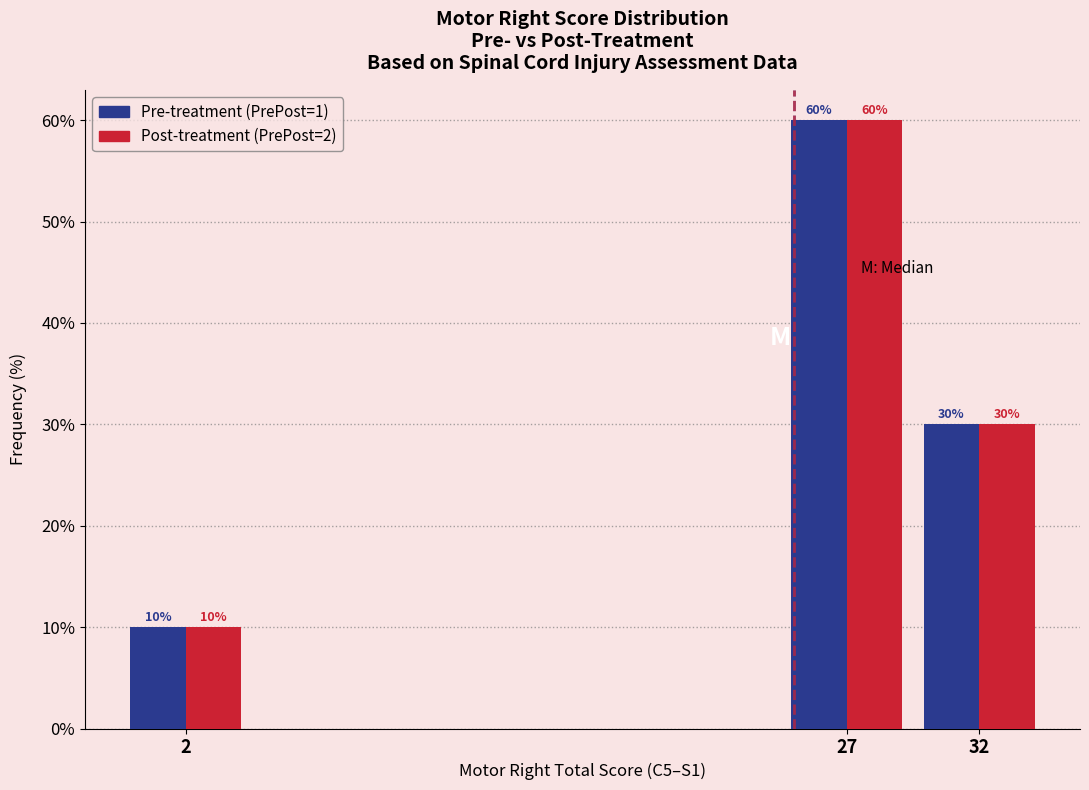

Reading right to left, transcribe all the data shown in this chart.

Pre-treatment: 30	60	10
Post-treatment: 30	60	10